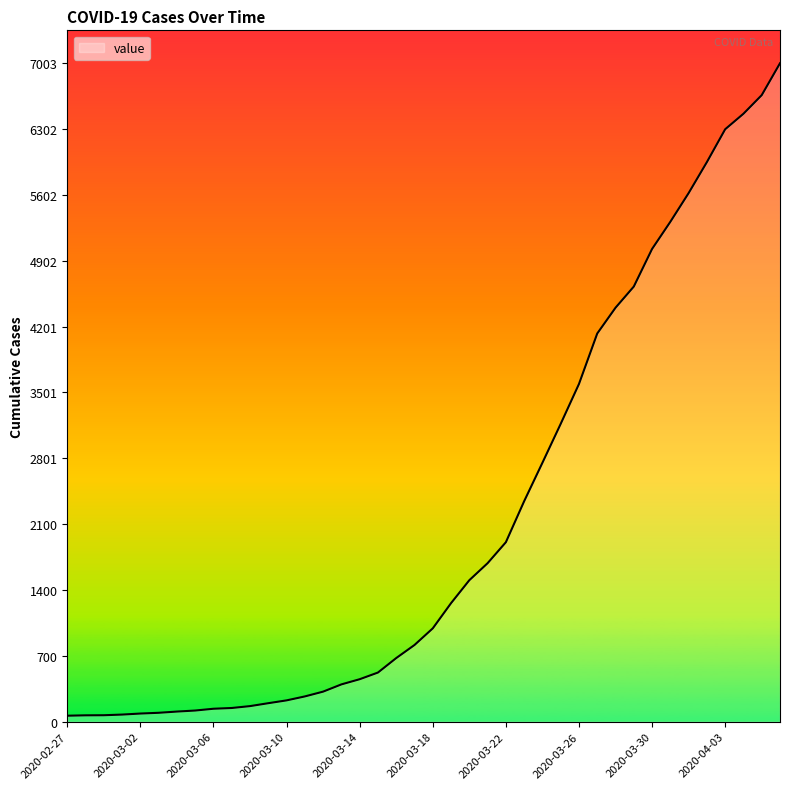

What is the difference between the maximum and second lowest values?

6935